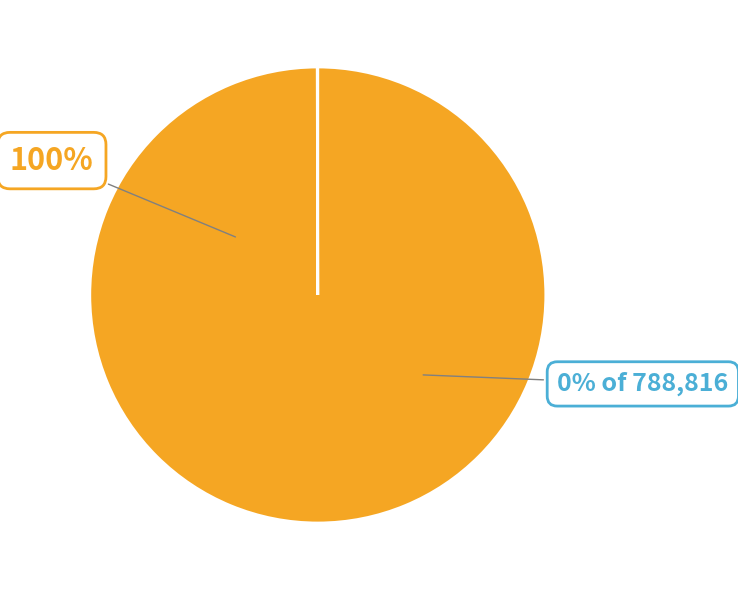

What percentage is the 131.196.56.9 slice, to the nearest percent?

100%